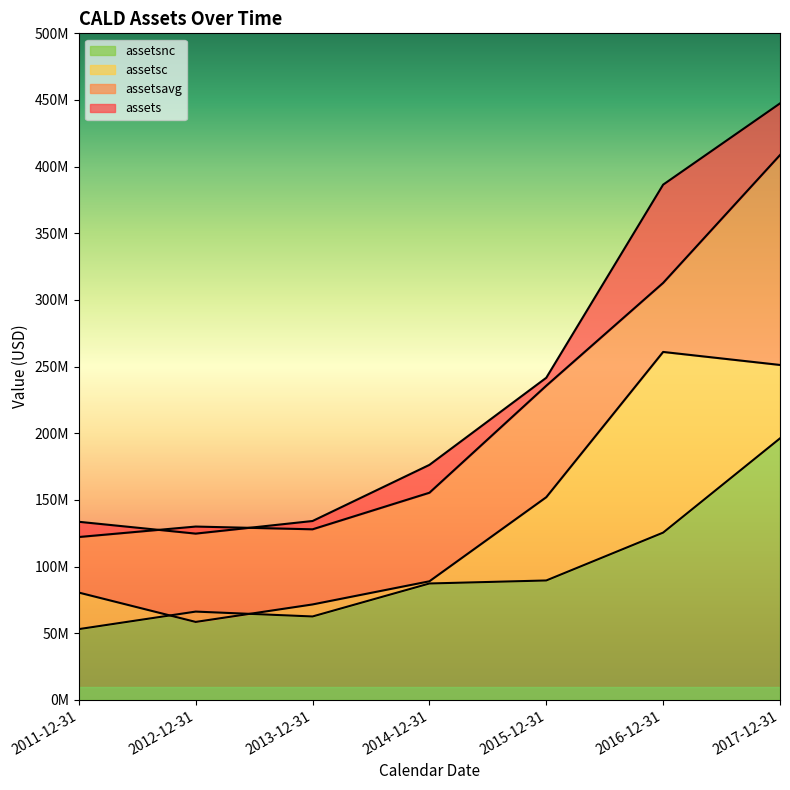

How many categories are shown in the chart?

7